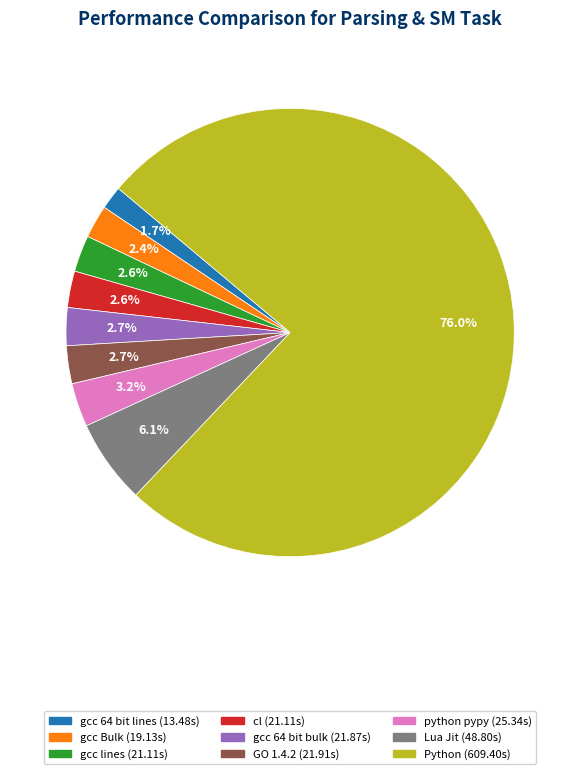

Which slice is the smallest?

gcc 64 bit lines